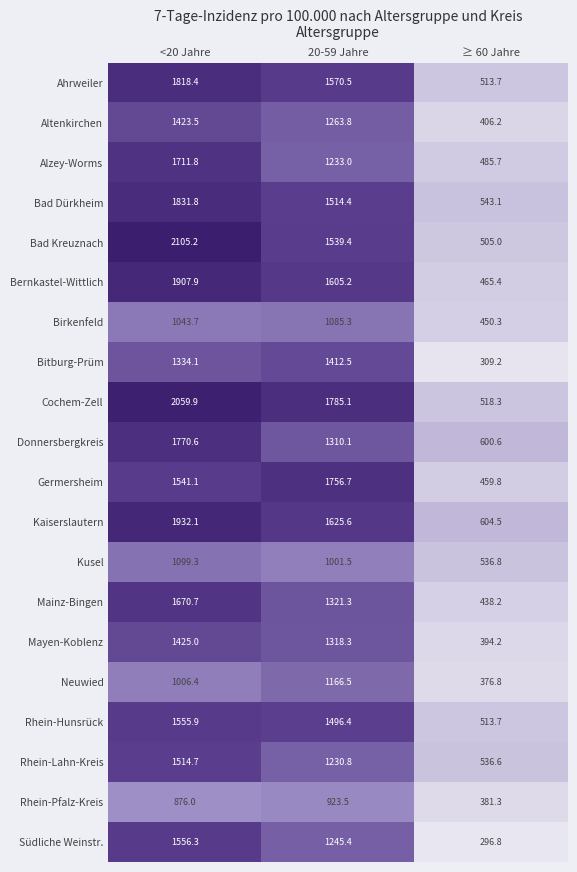

How many data points in Donnersbergkreis are less than 1310?

1